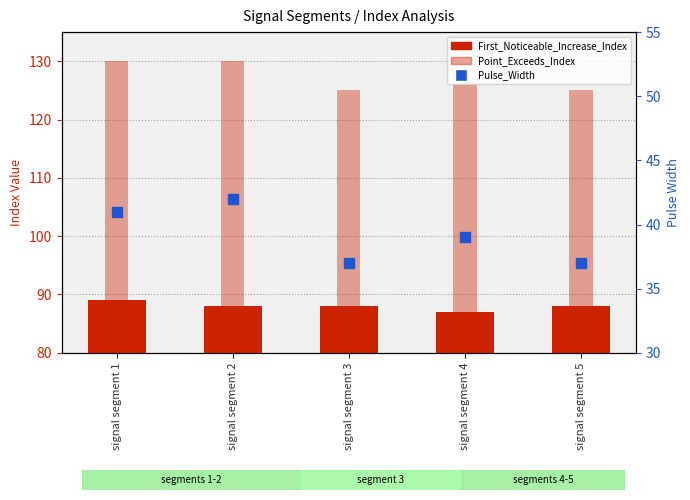

At how many categories does at least one series exceed 47?

5